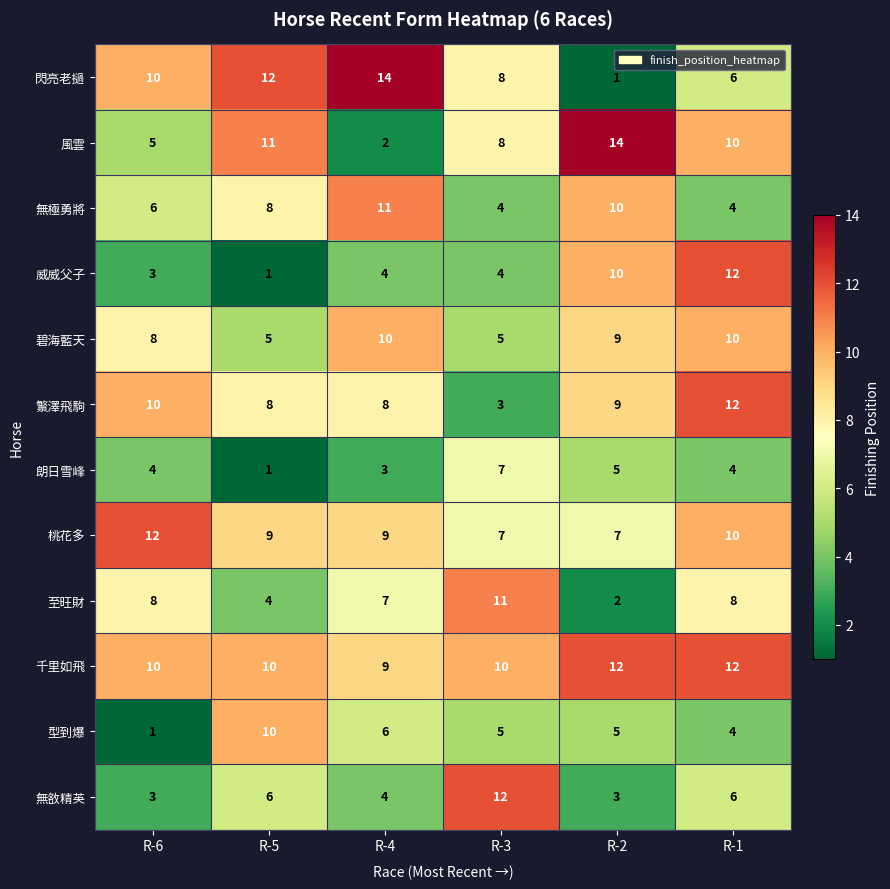

How many 無極勇將 values are between 4 and 10?

5